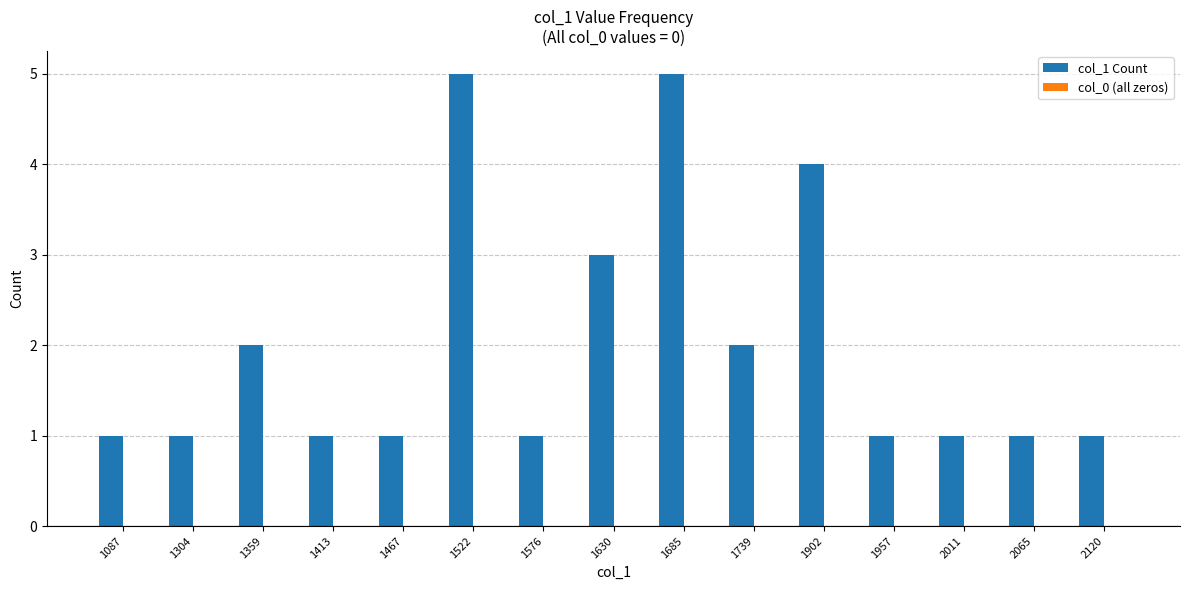

What is the maximum value shown in the chart?

5